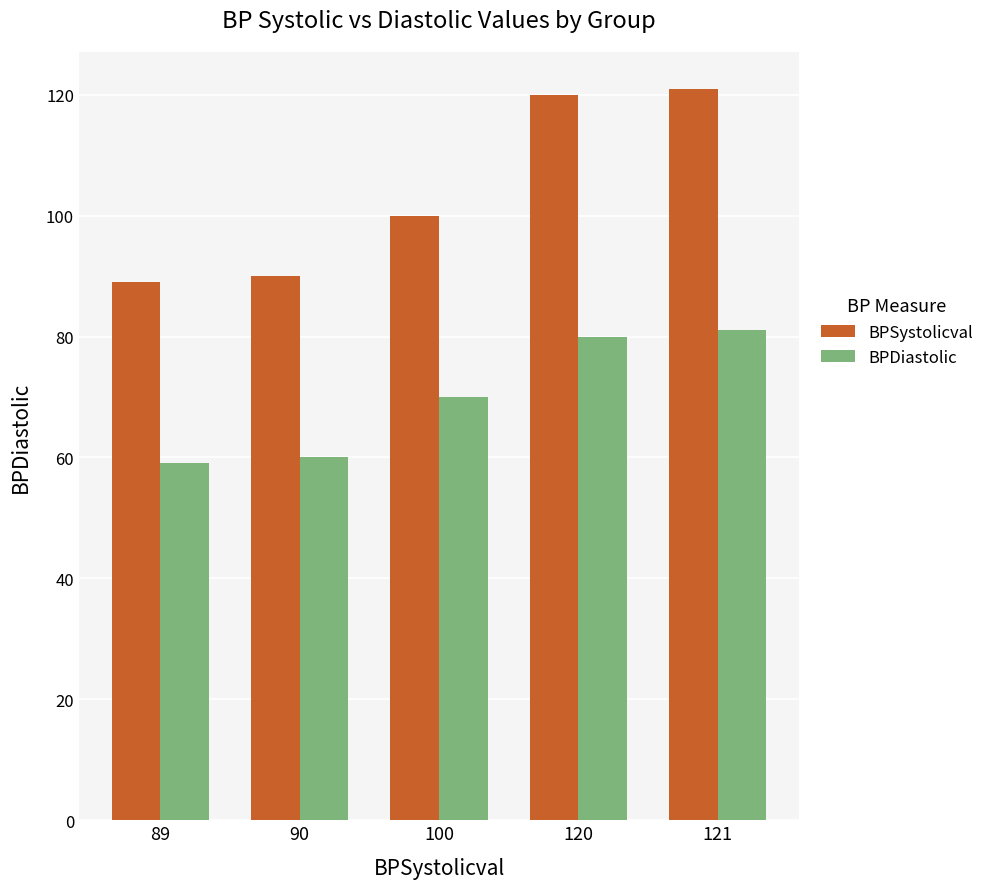

What is the smallest value displayed?

59